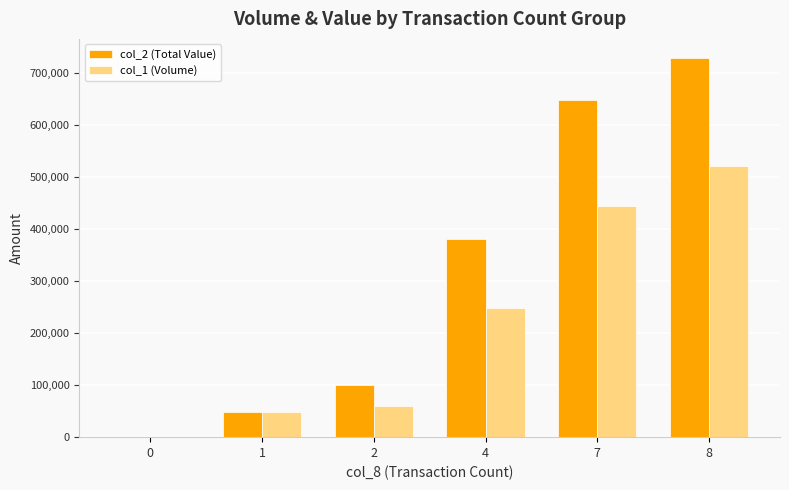

Reading left to right, extract all data points from this chart.

col_2 (Total Value): 0=0	1=48050	2=100700	4=381470	7=649080	8=729370
col_1 (Volume): 0=0	1=48000	2=60000	4=248000	7=444000	8=521000